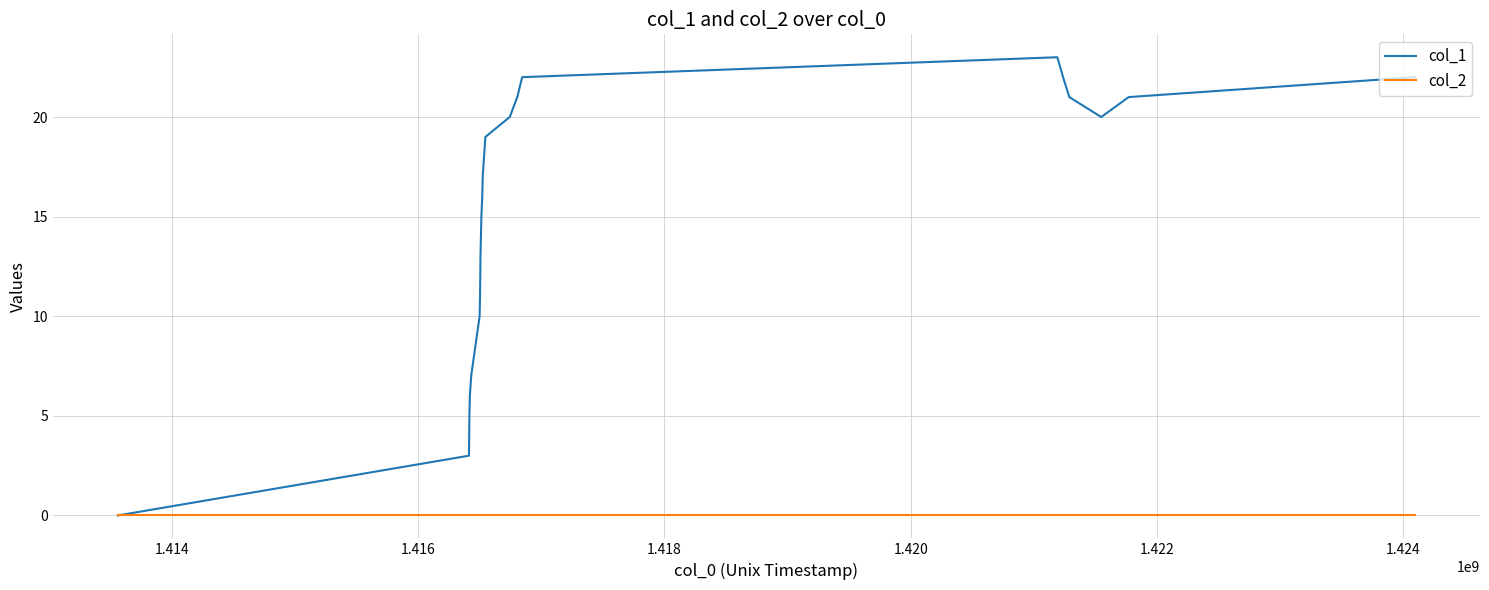

What is the maximum value shown in the chart?

23